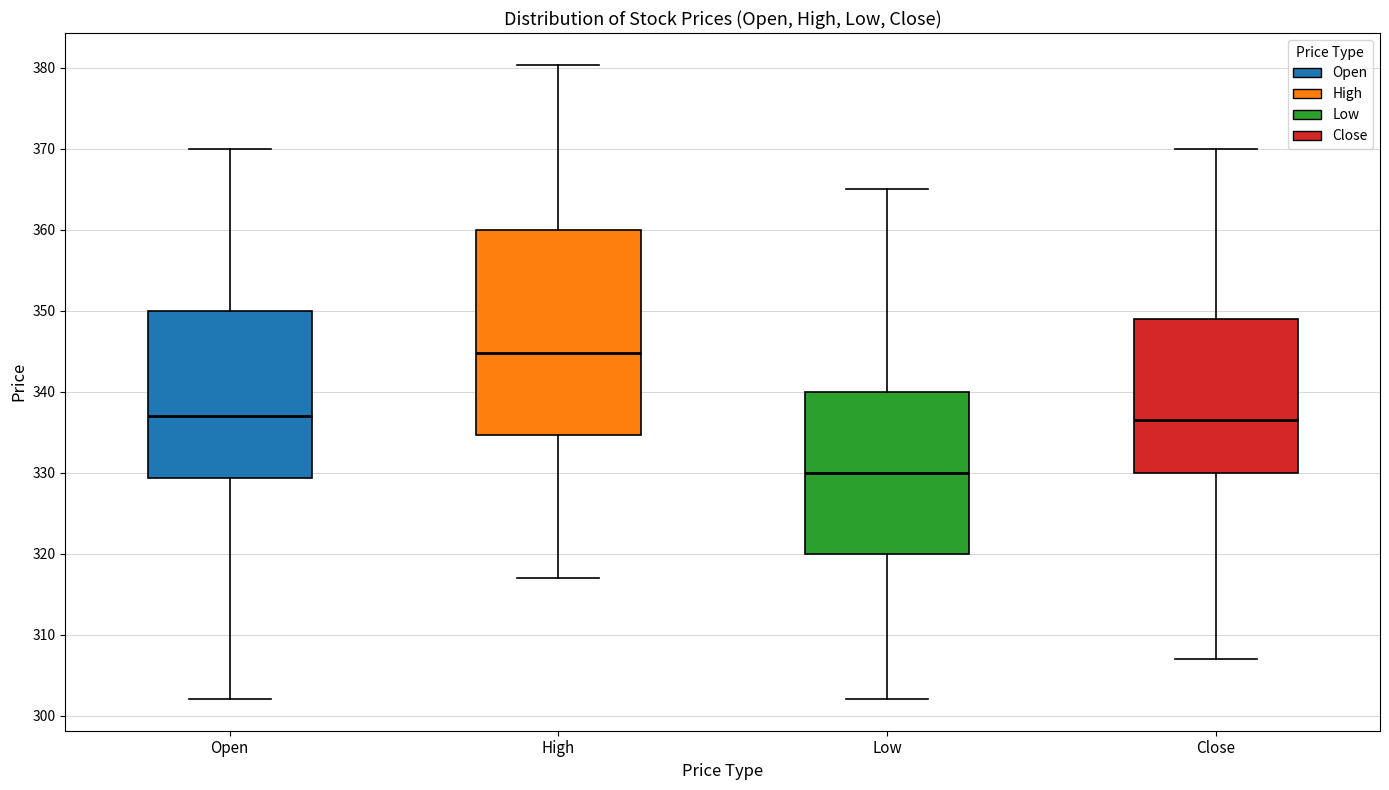

Which box's median line is the lowest?

Low